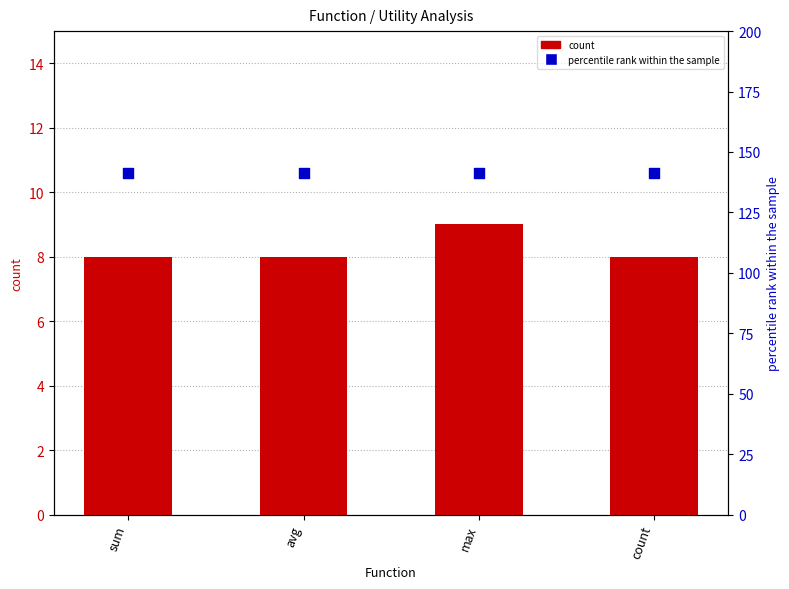

What is the total value across all series at sum?

149.4